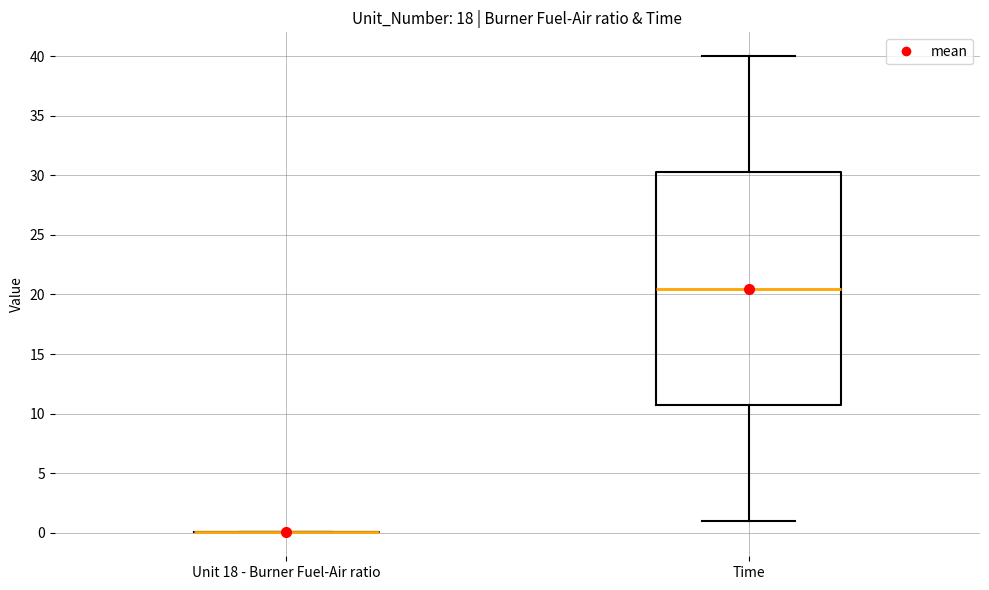

Comparing the boxes themselves (not the whiskers), which one is the tallest?

Time